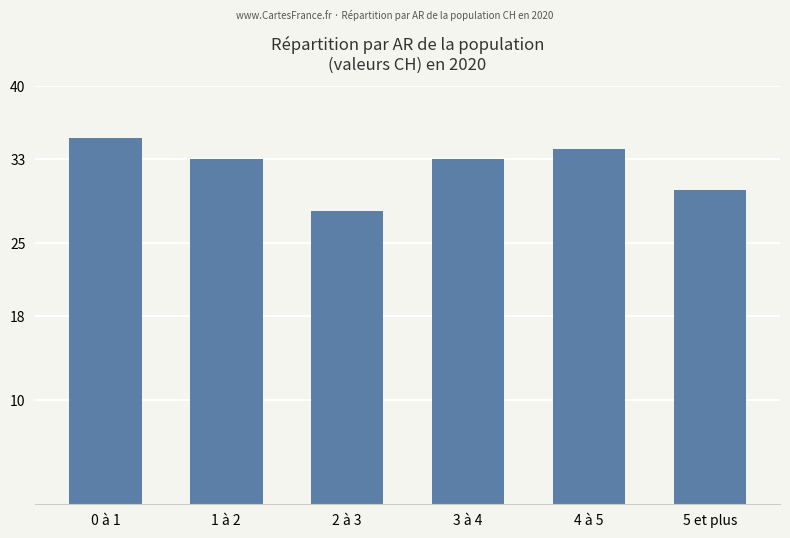

What is the difference between the maximum and minimum values?

7